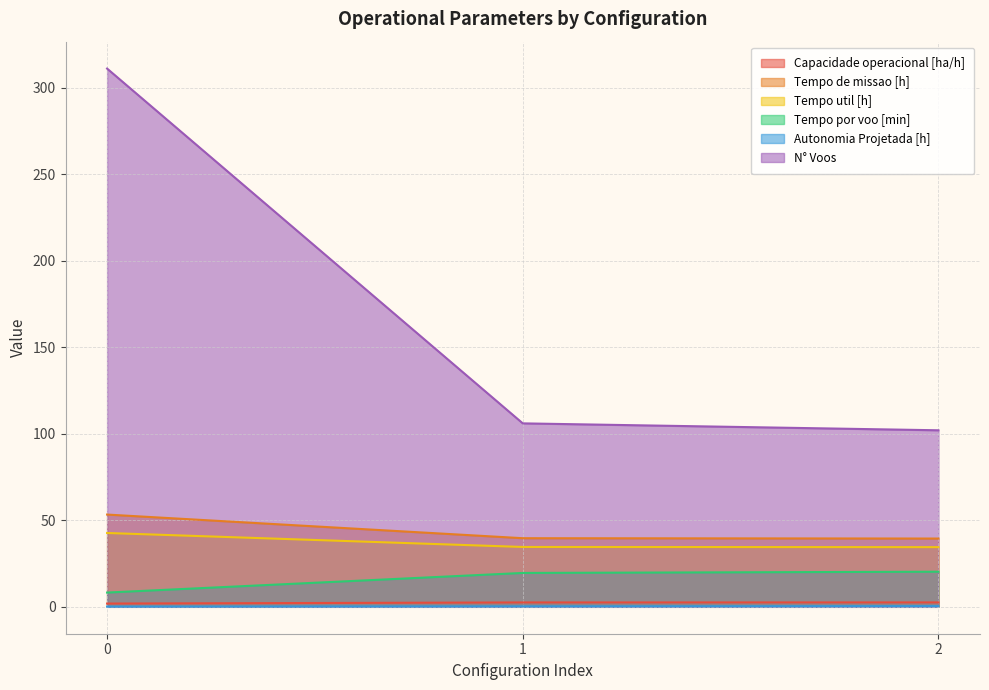

What are all the series names shown in the legend?

Capacidade operacional [ha/h], Tempo de missao [h], Tempo util [h], Tempo por voo [min], Autonomia Projetada [h], N° Voos